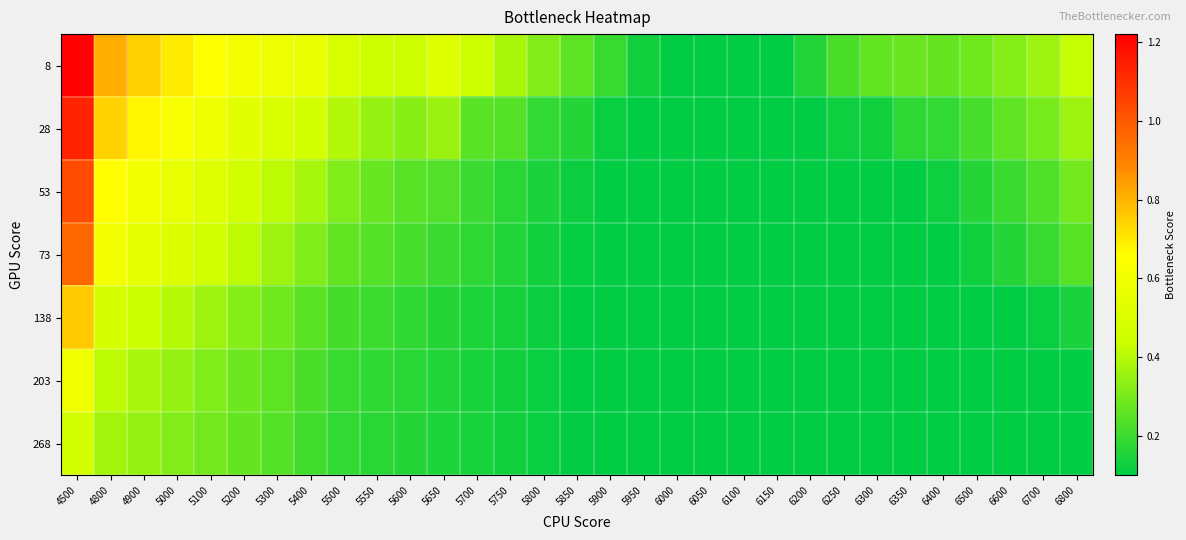

Which series has the largest total across all categories?

8